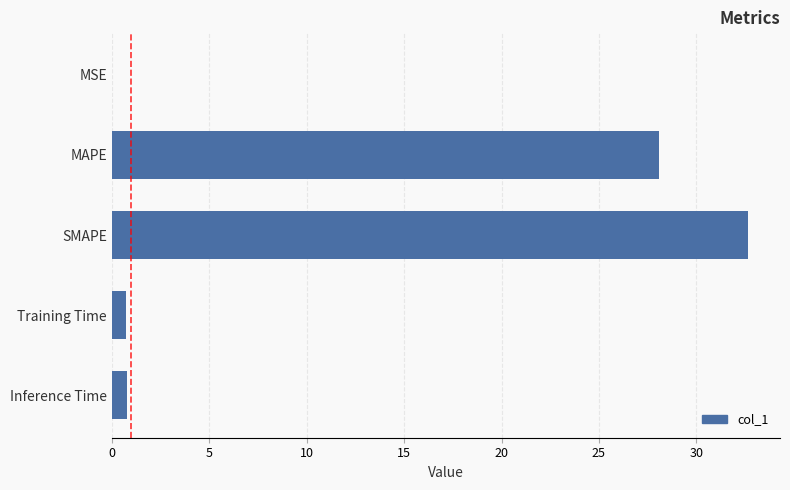

Which has a higher value, MAPE or SMAPE?

SMAPE